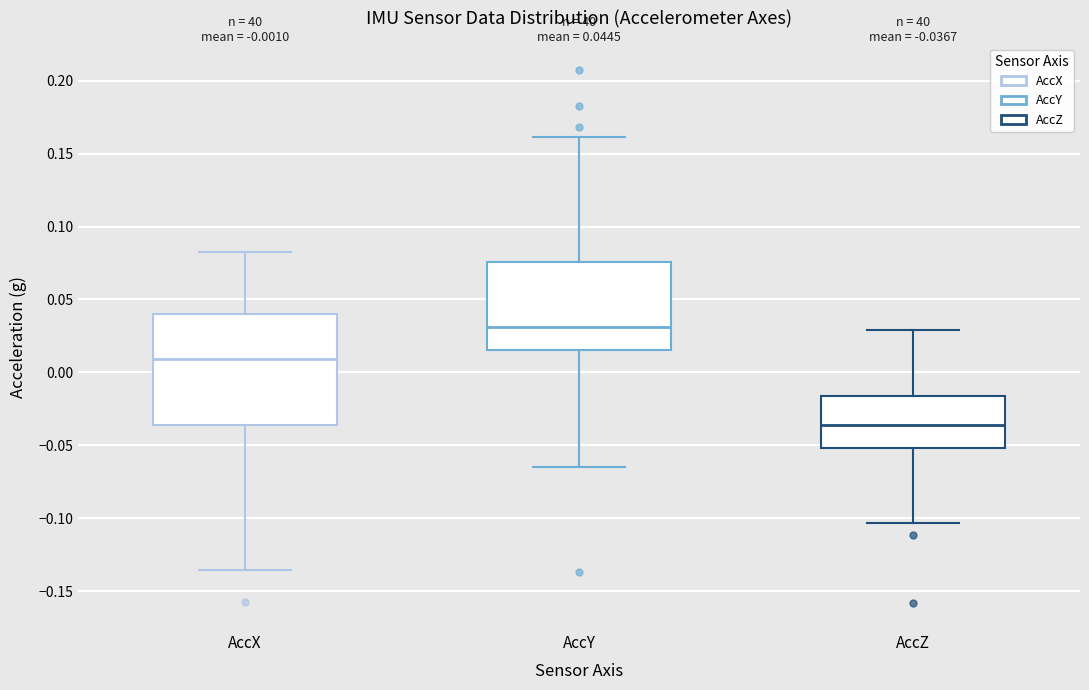

Which box is the tallest, from its lower edge to its upper edge?

AccX